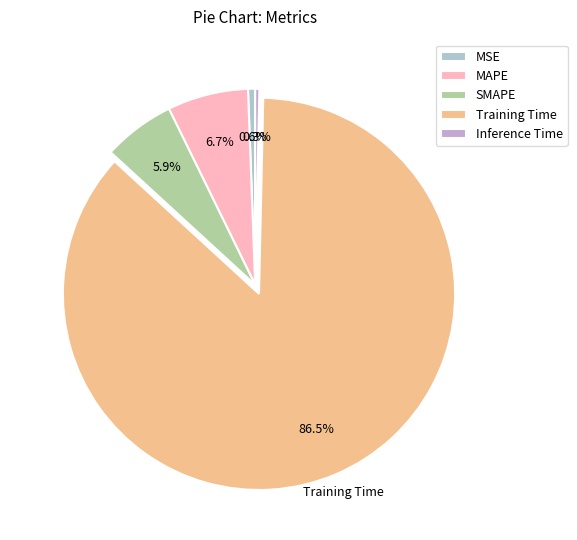

Rank the categories by value from lowest to highest.

Inference Time, MSE, SMAPE, MAPE, Training Time